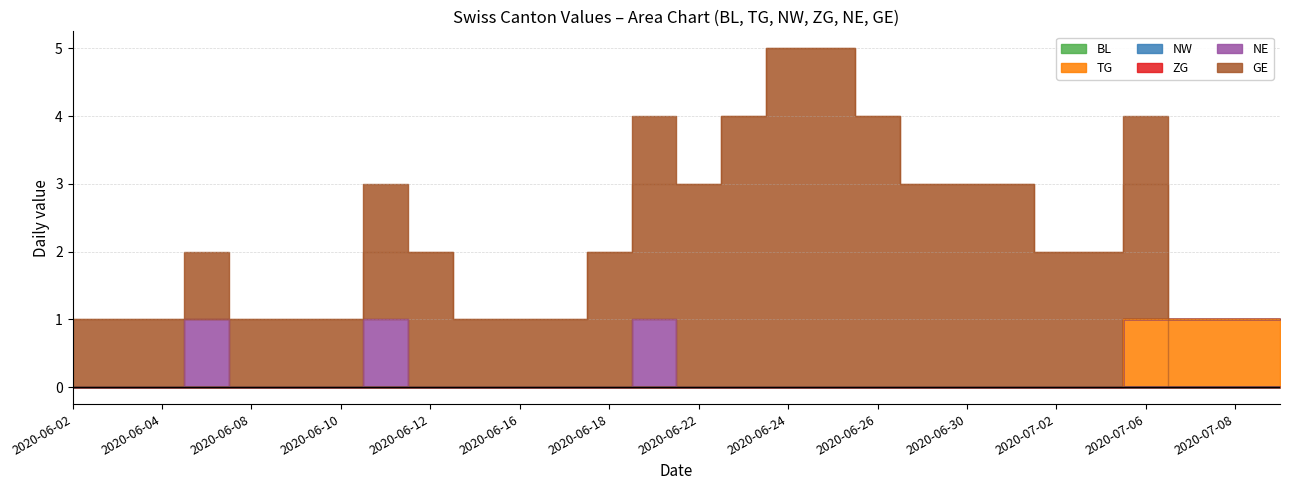

True or false: NE and TG intersect in this chart.

False